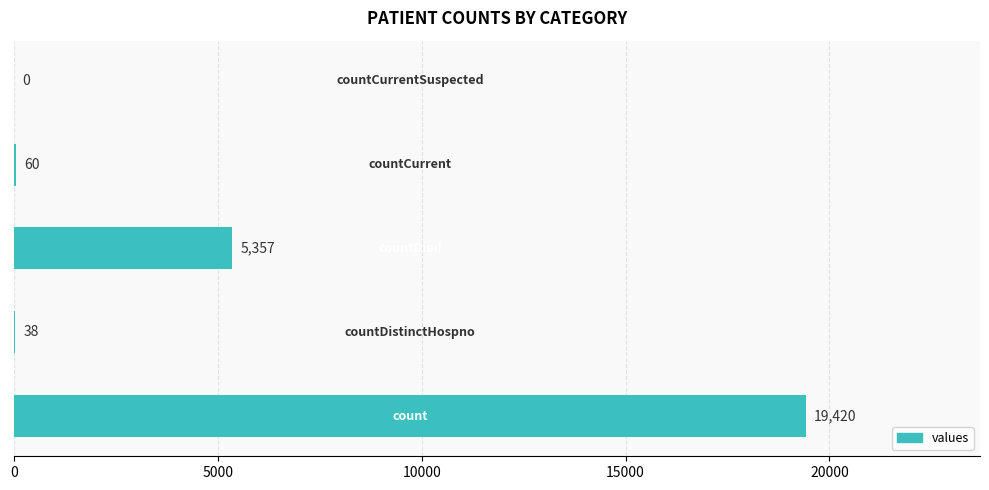

What is the maximum value shown in the chart?

19420